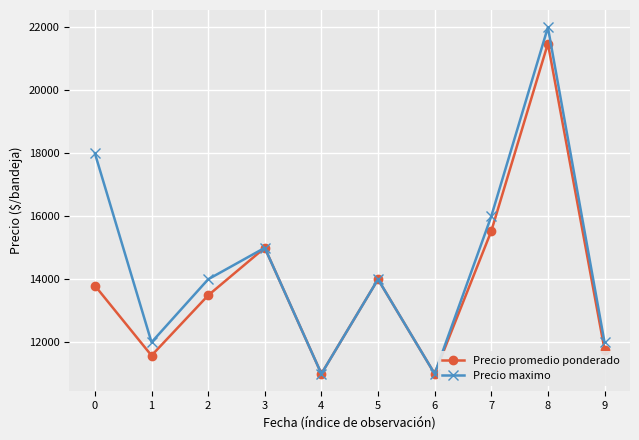

What is the value of the Precio maximo point at the 5th from the left?

11000